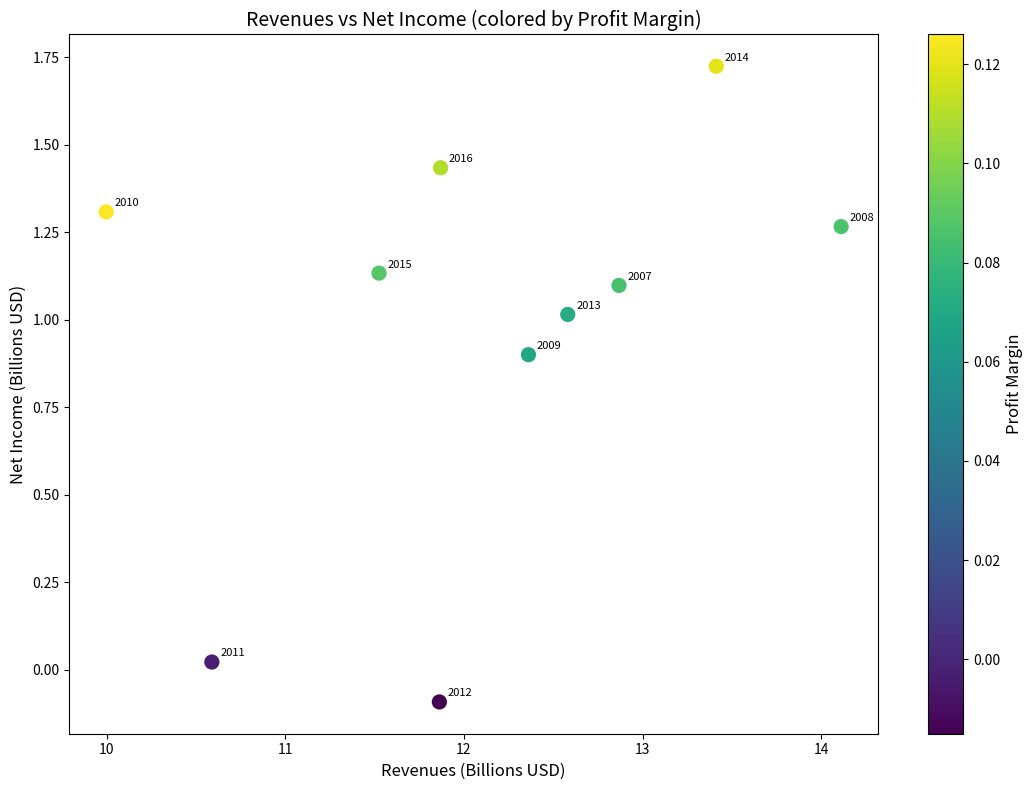

What is the average Y value?

1.0